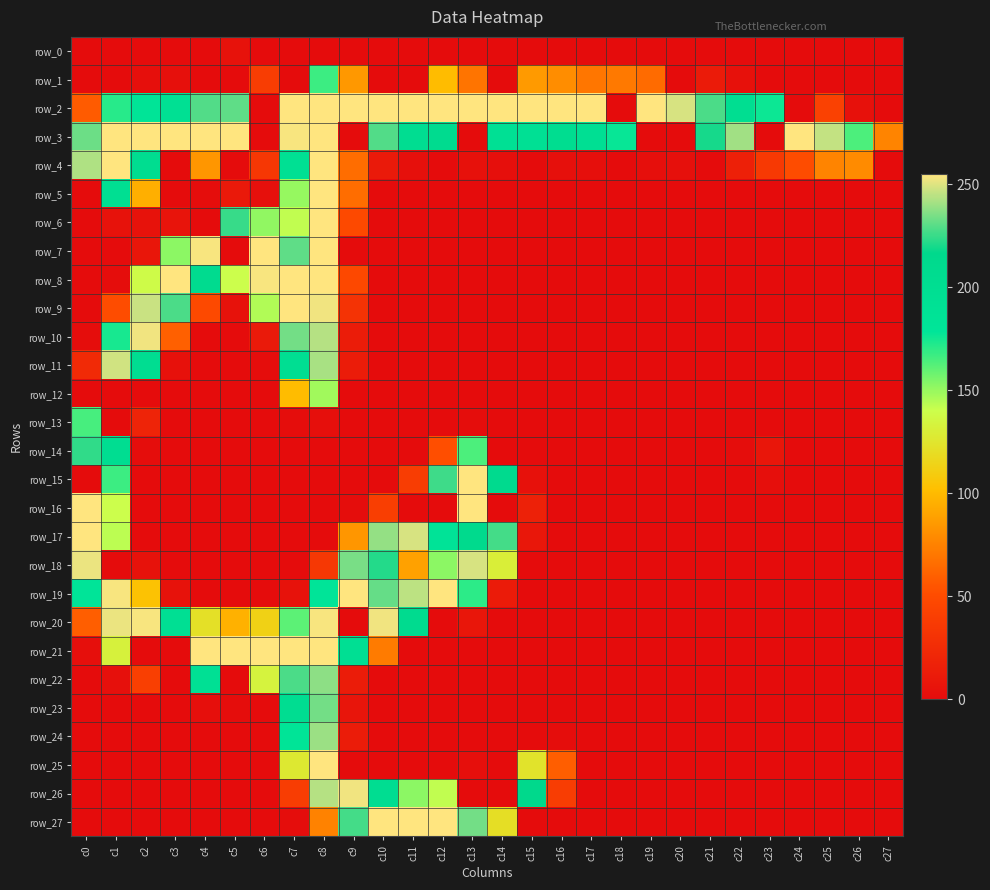

How many positive values does the row_19 series have?

12